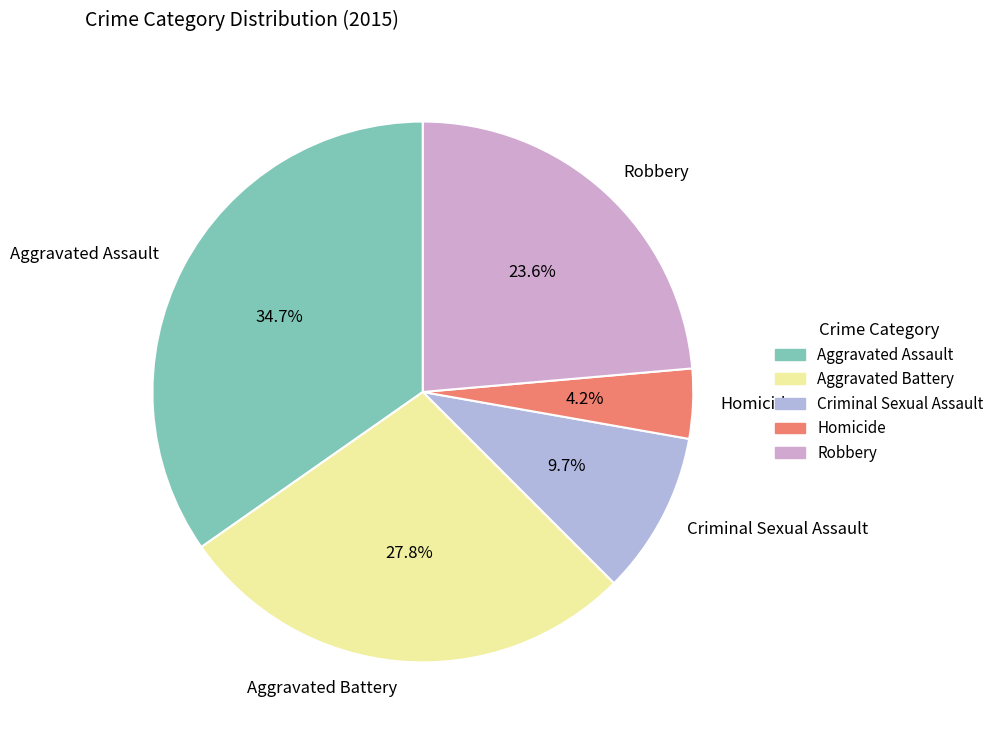

True or false: Aggravated Battery accounts for 15% of the total.

False